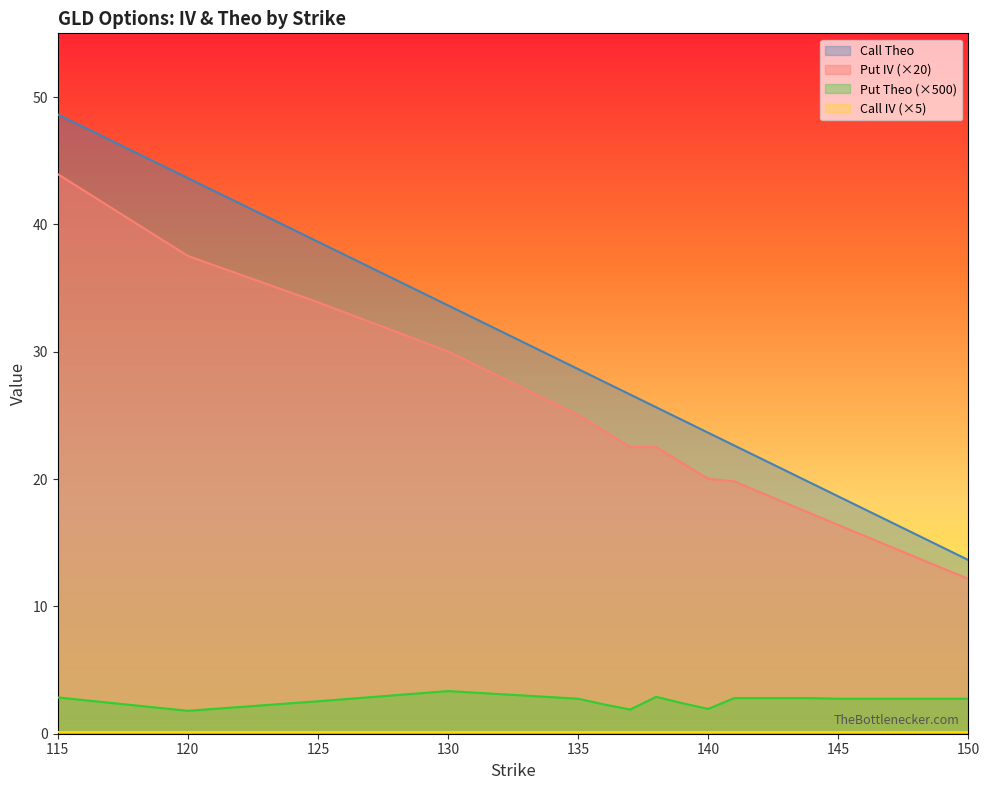

True or false: Put Theo and Put IV cross at least once.

False